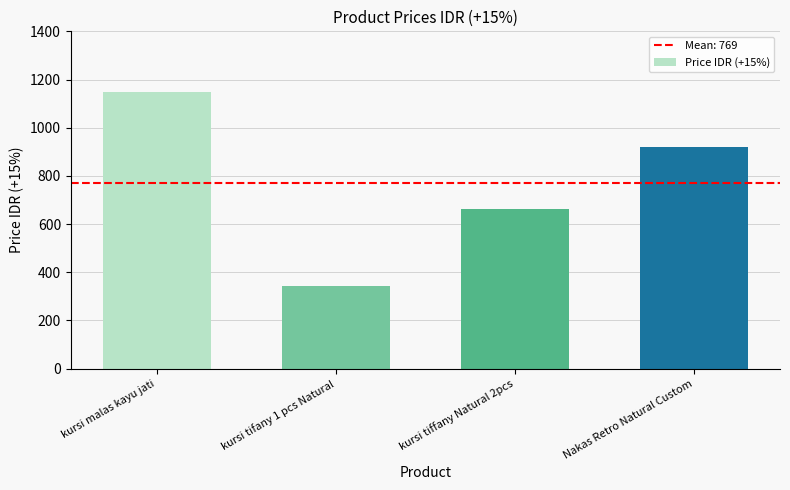

Reading left to right, what are all the values shown in this chart?

1150	345	661	920